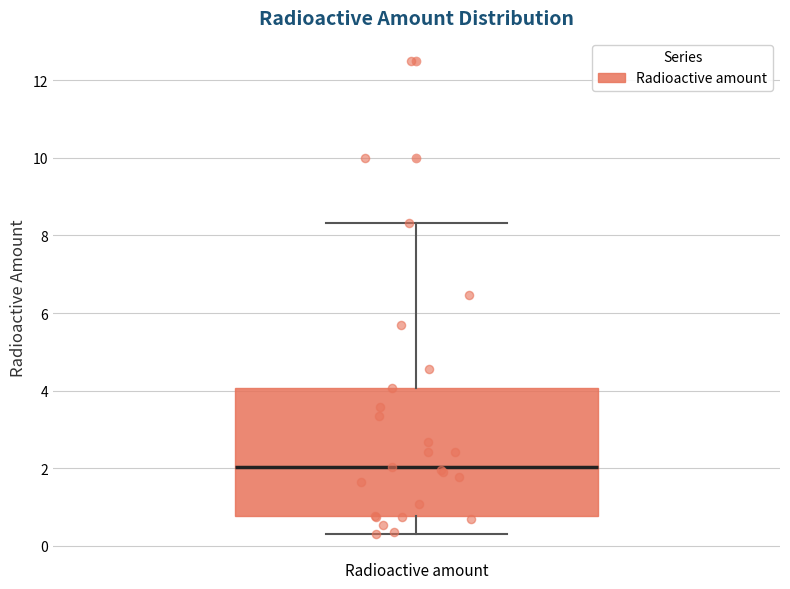

Read this box plot against the y-axis: the position of the median line, the range covered by the box, and the ends of both whiskers. The values are not printed on the chart, so give them approximately, as read against the axis.

median 2.0, box 0.8 to 4.0, whiskers 0.4 to 8.4